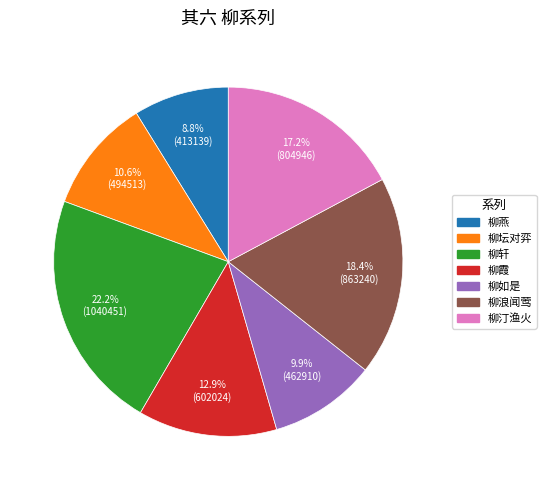

Does any single category account for the majority?

No